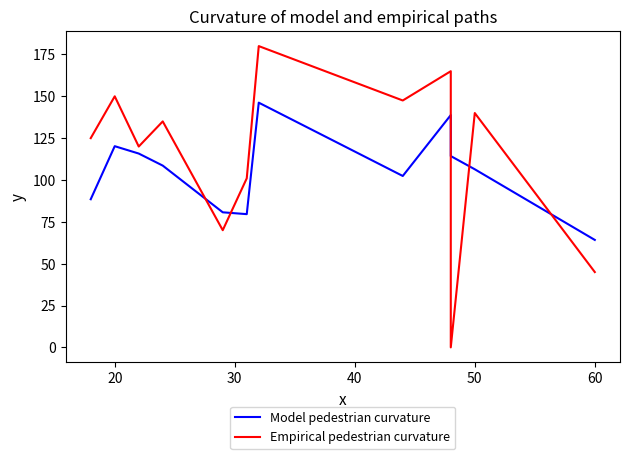

Does the chart have visible grid lines?

No